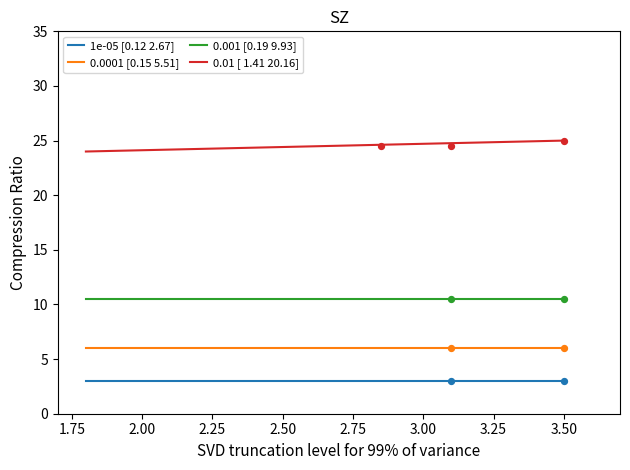

Which series has the largest total across all categories?

0.01 [ 1.41 20.16]